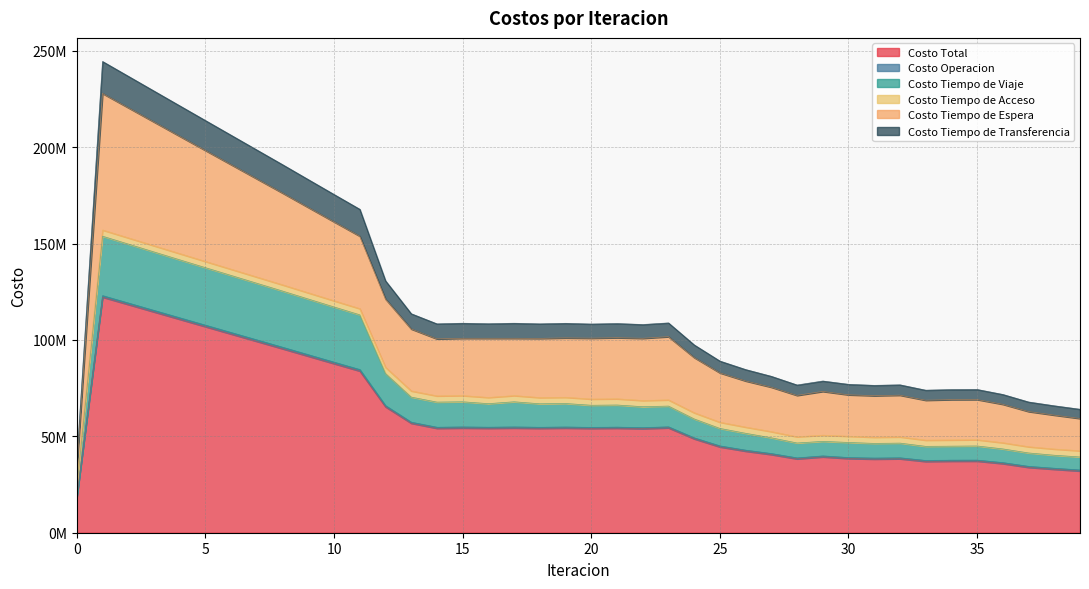

Which has a higher value, 36 or 19?

19